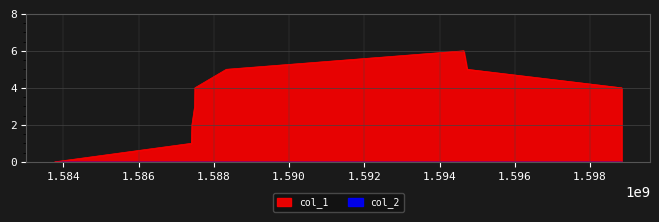

What is the approximate value at 1587417107?

2